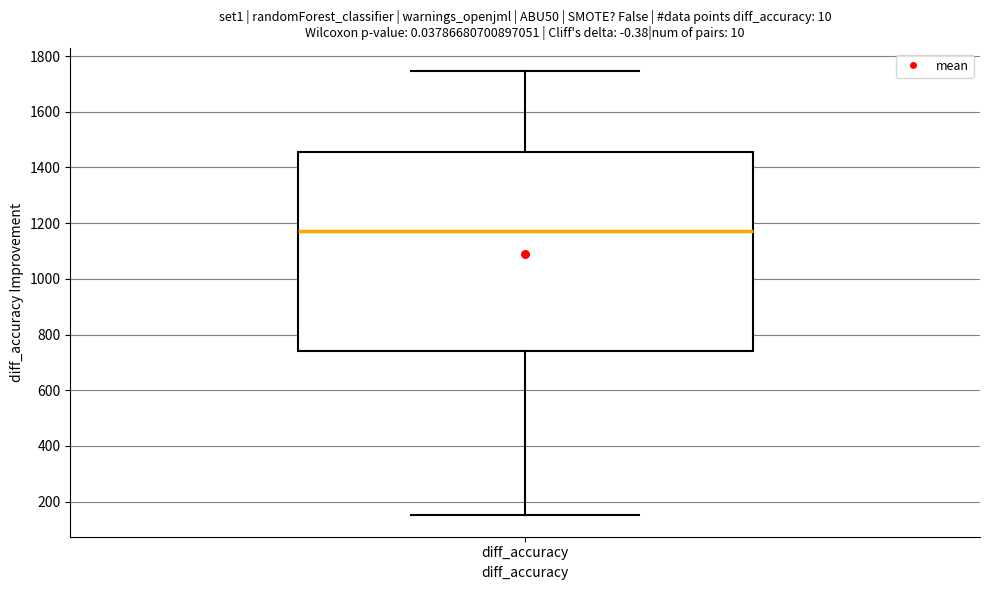

Where is the lower edge of the box for diff_accuracy on the y-axis? The values are not printed on the chart, so give them approximately, as read against the axis.

740